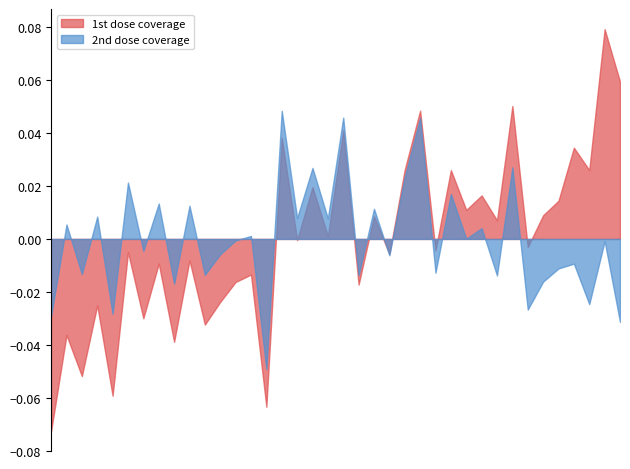

What is the difference between the maximum and minimum values in the 2nd dose coverage series?

0.1